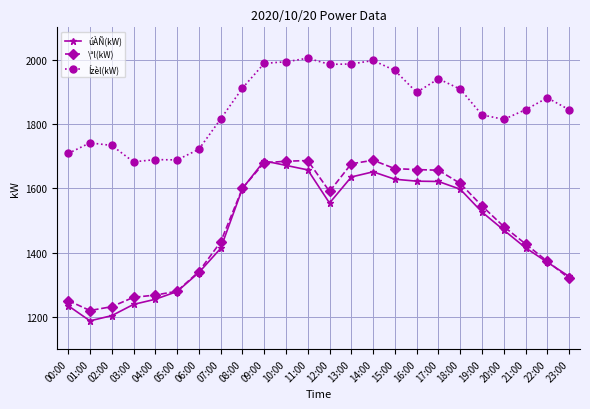

Which series has the largest total across all categories?

Ízèl(kW)